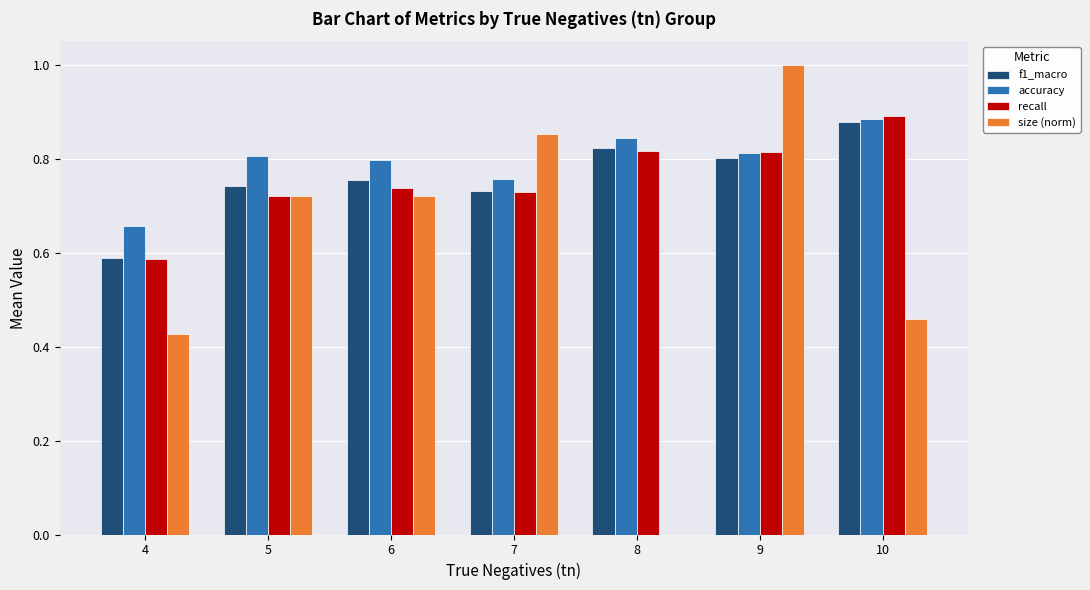

Where is size (norm) nearest to the value 0?

8